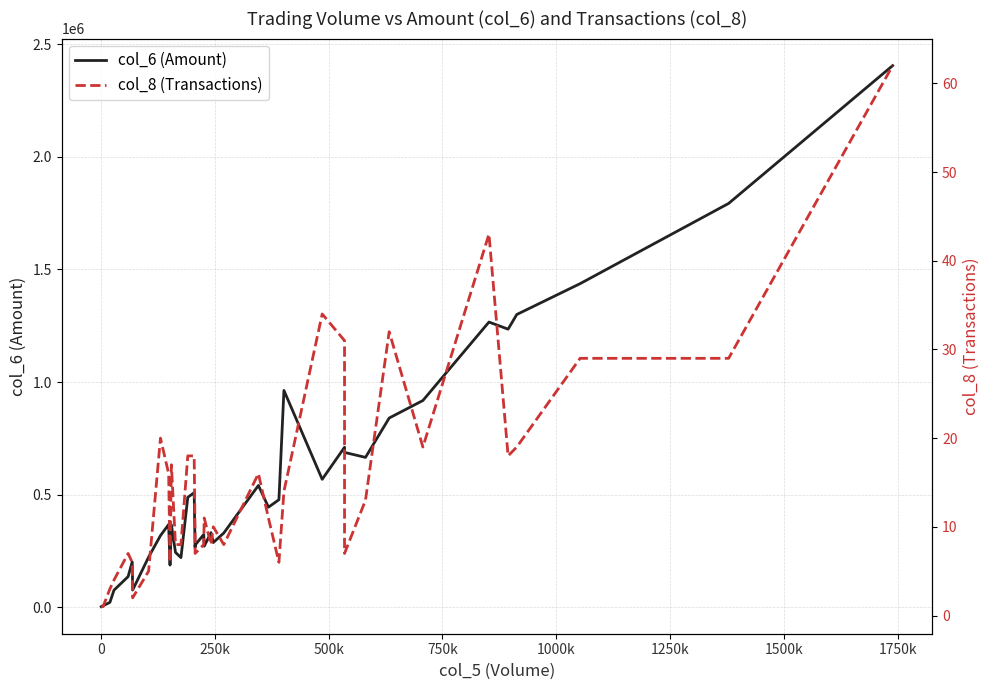

True or false: col_6 (Amount) and col_8 (Transactions) cross at least once.

False